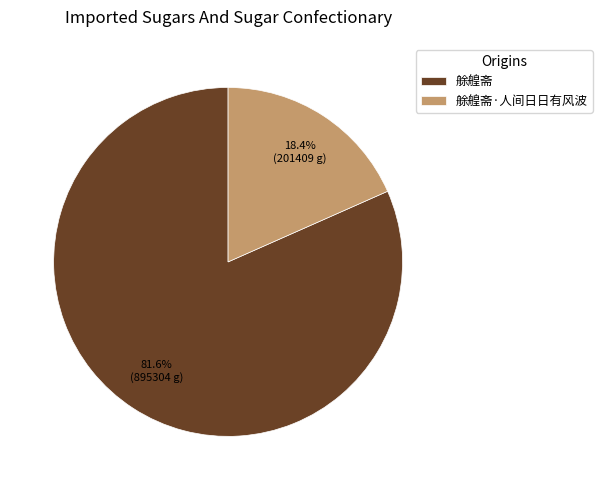

How many segments does this pie chart have?

2